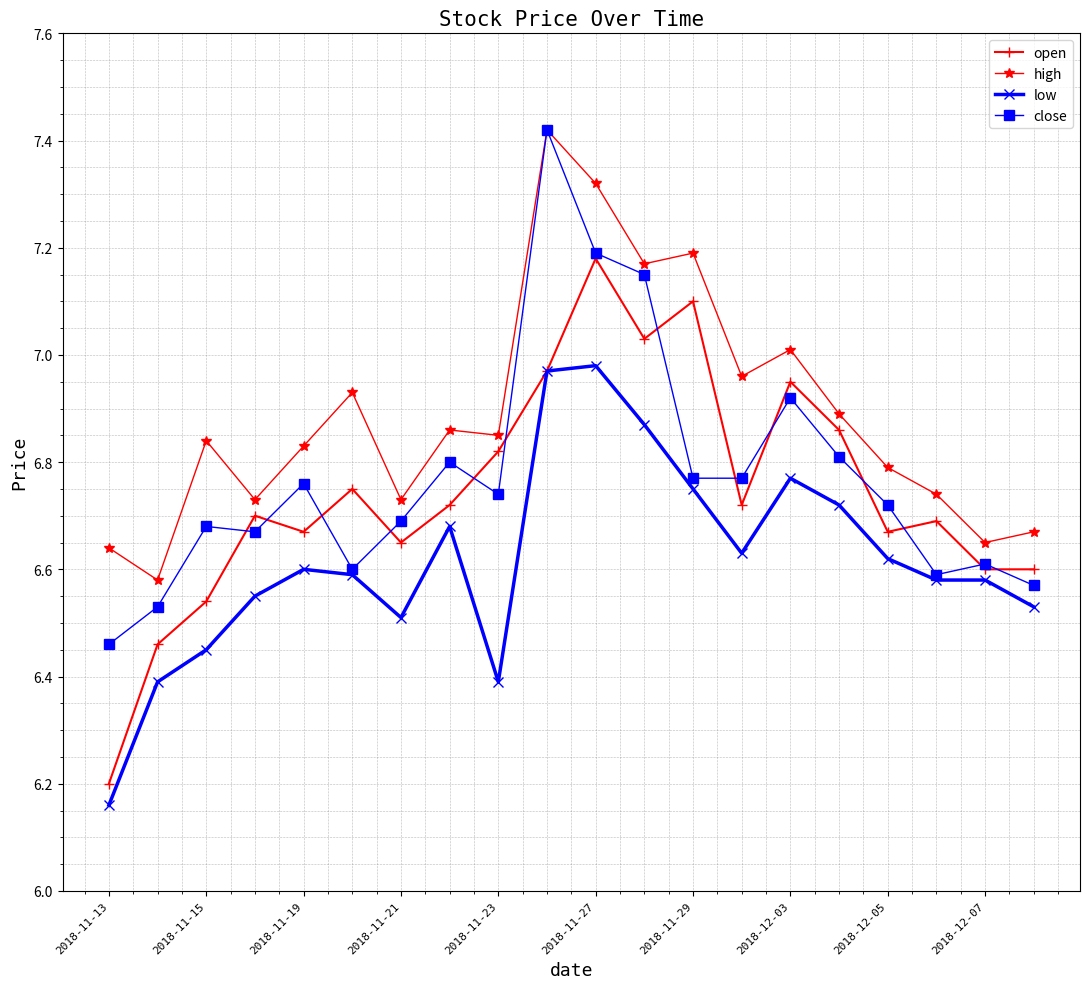

True or false: close has more than 2 points higher than both neighbors.

True